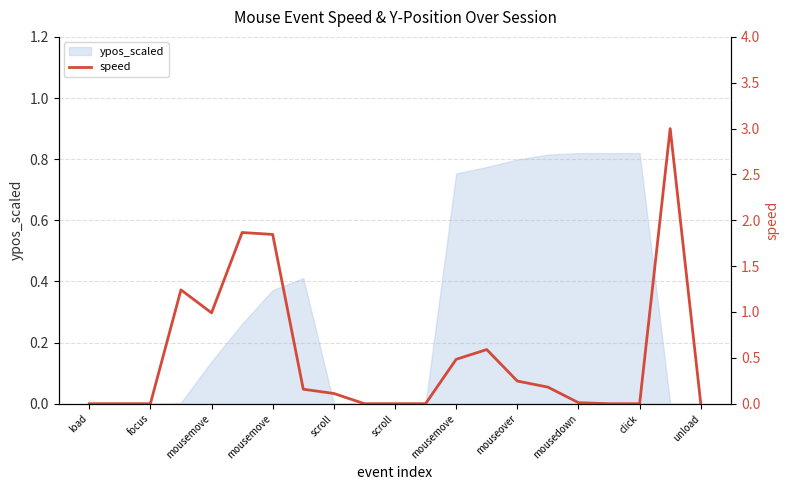

What value does the data have at mousemove?

0.5